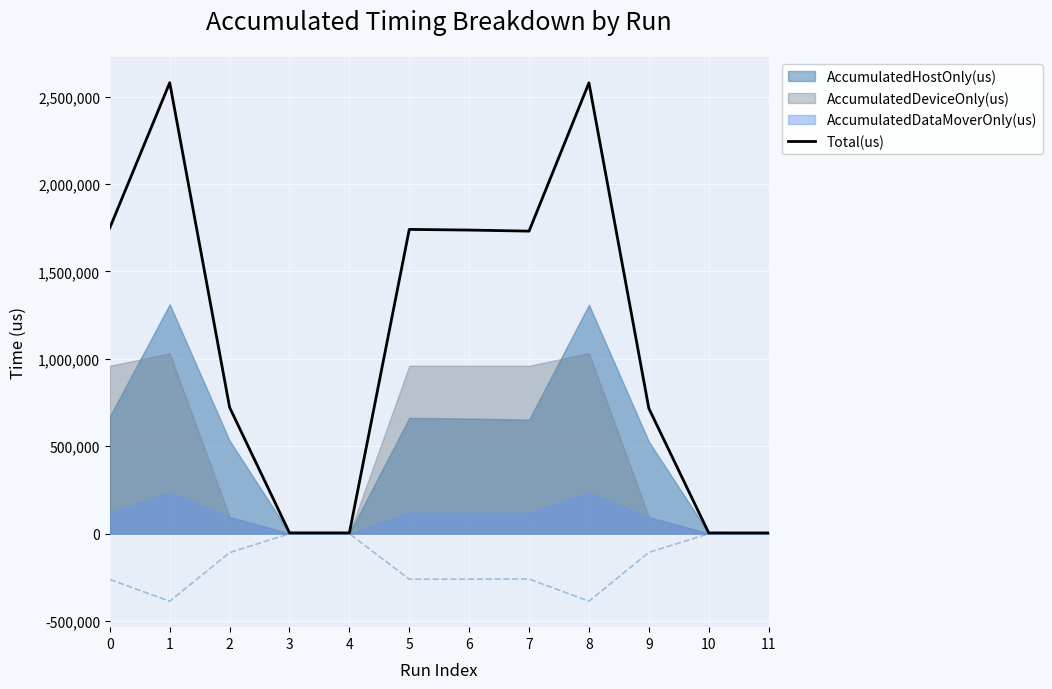

How many categories are shown in the chart?

12